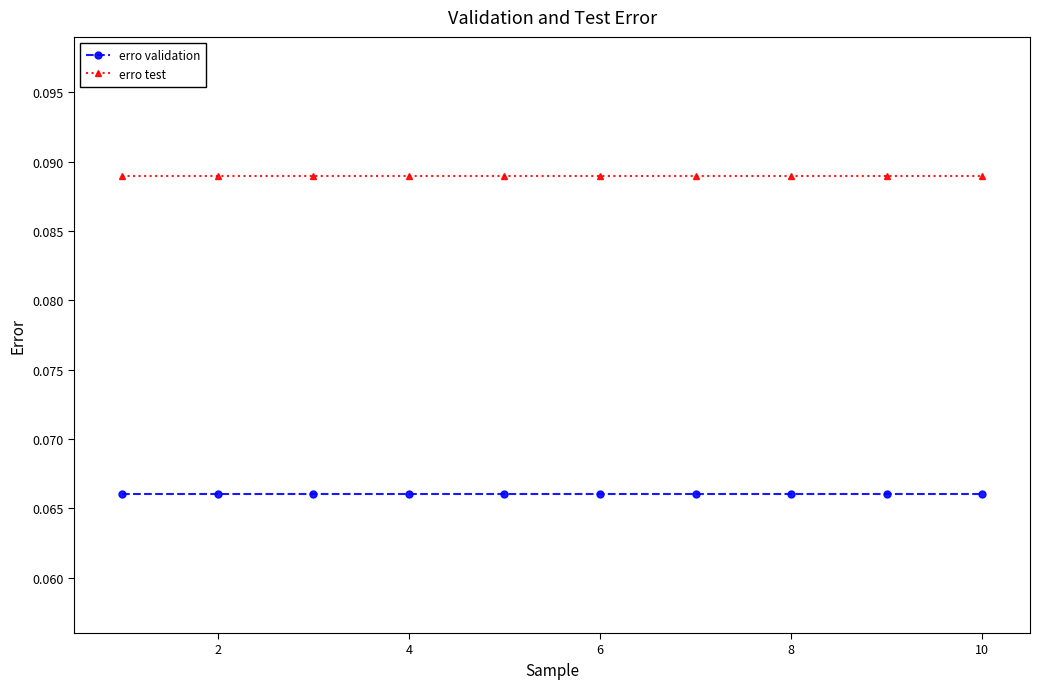

What is the sum of all erro validation values?

0.7